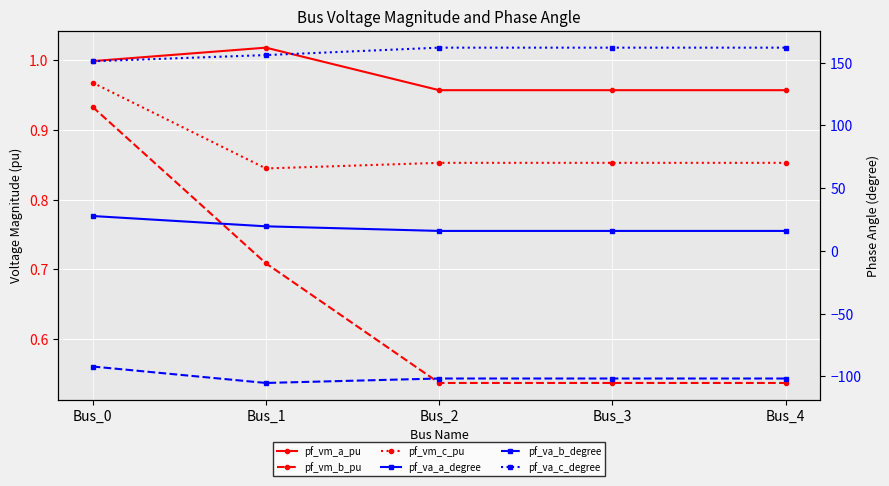

Which series has the widest spread of values?

pf_va_b_degree